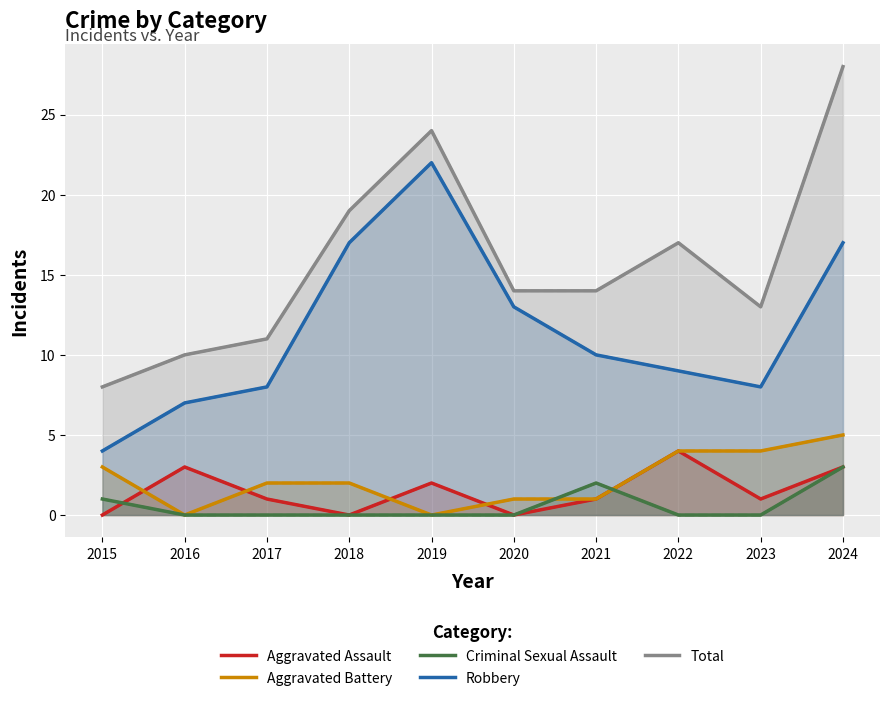

Which series ends up on top after the final intersection of Criminal Sexual Assault and Aggravated Battery?

Aggravated Battery